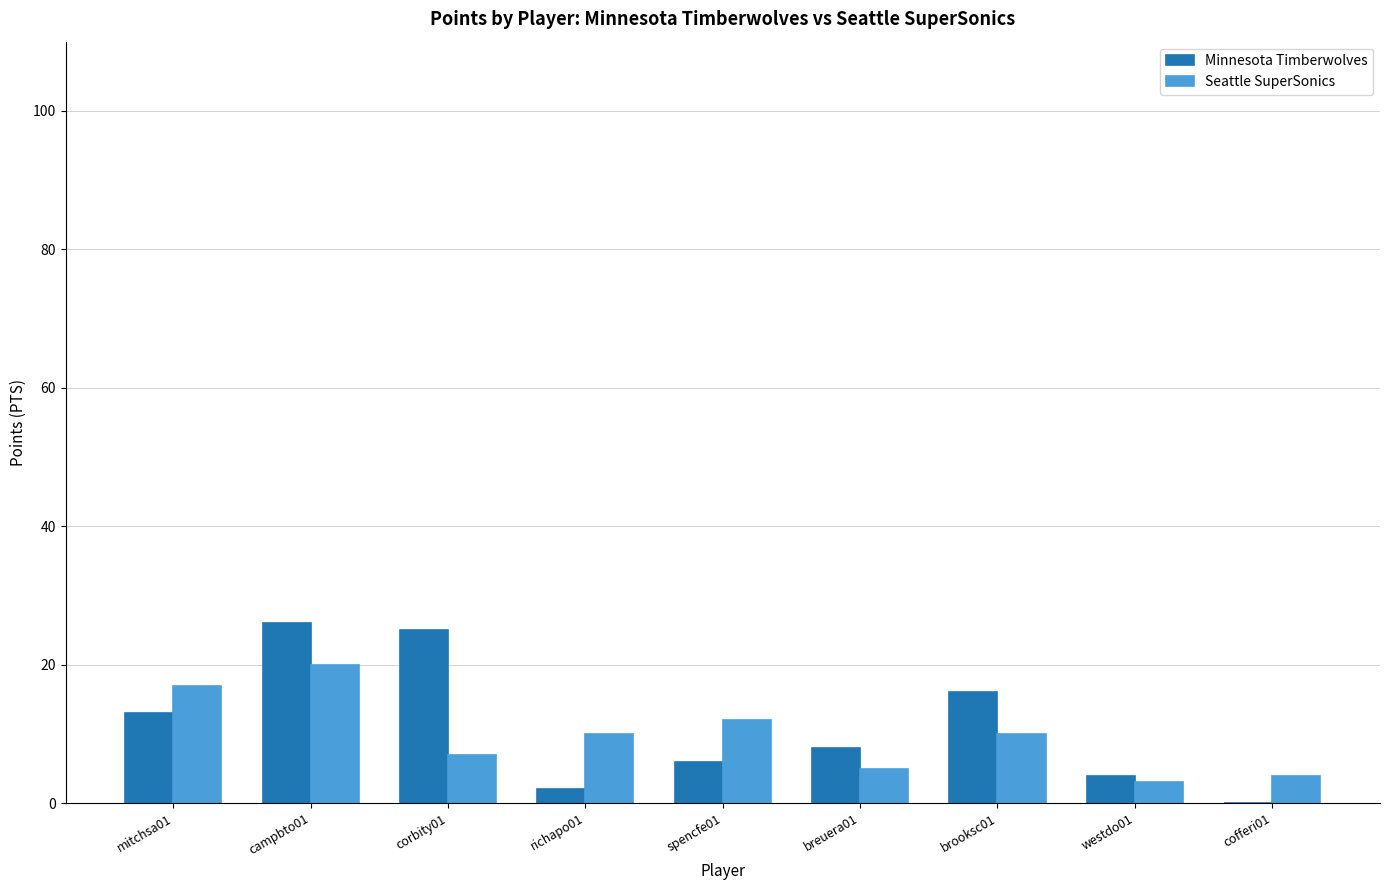

The value of Minnesota Timberwolves at spencfe01 is 6. True or false?

True